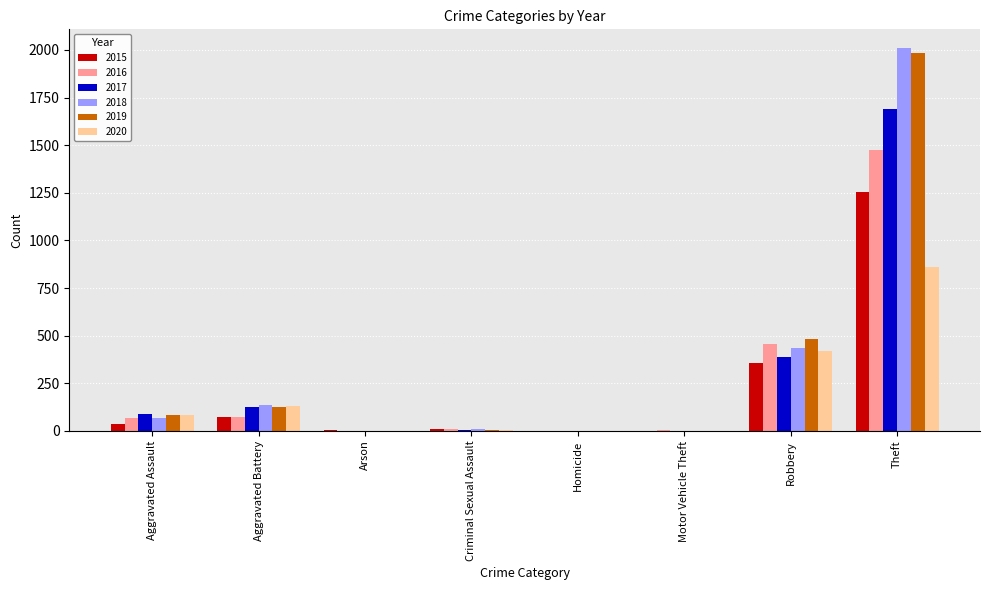

The value of 2016 at Robbery is 454. True or false?

True